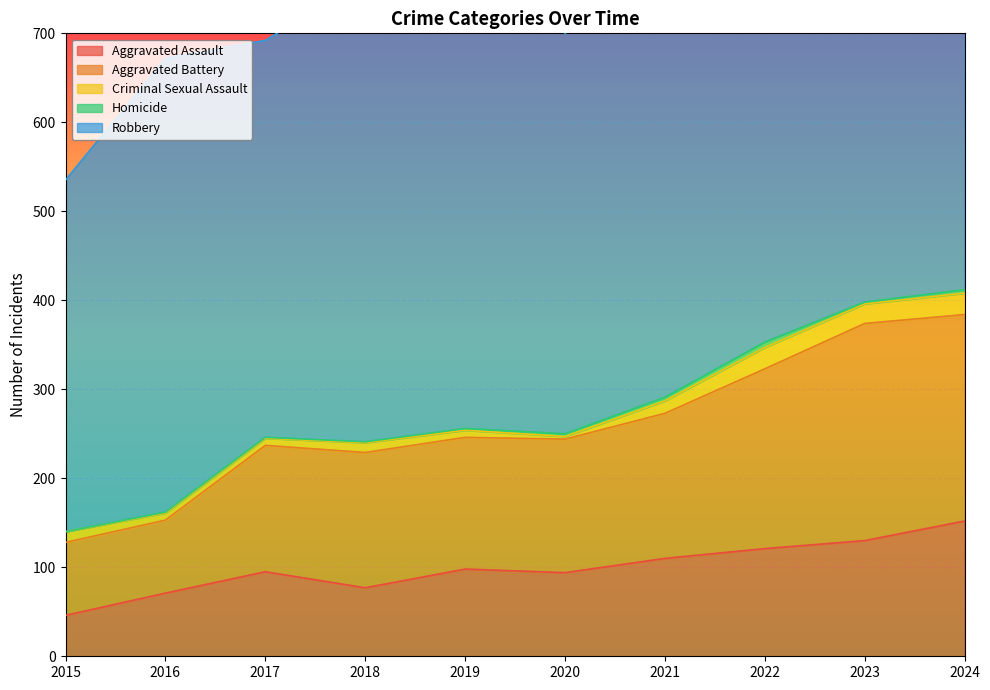

True or false: Robbery and Homicide intersect in this chart.

False